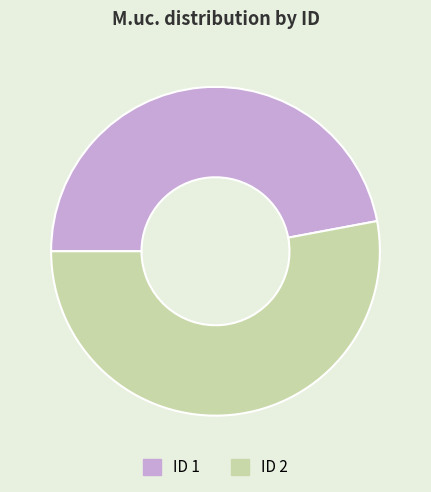

How many slices are in this pie chart?

2